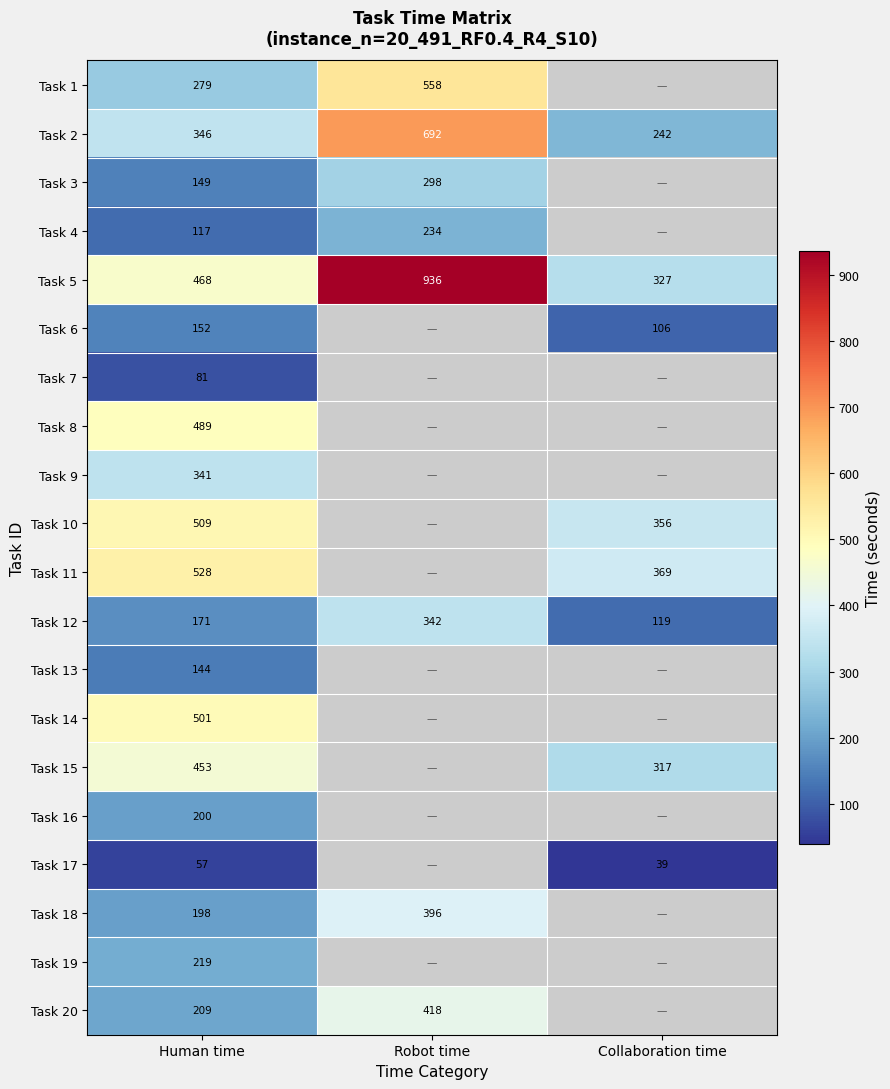

What is the maximum value for Task 2?

692